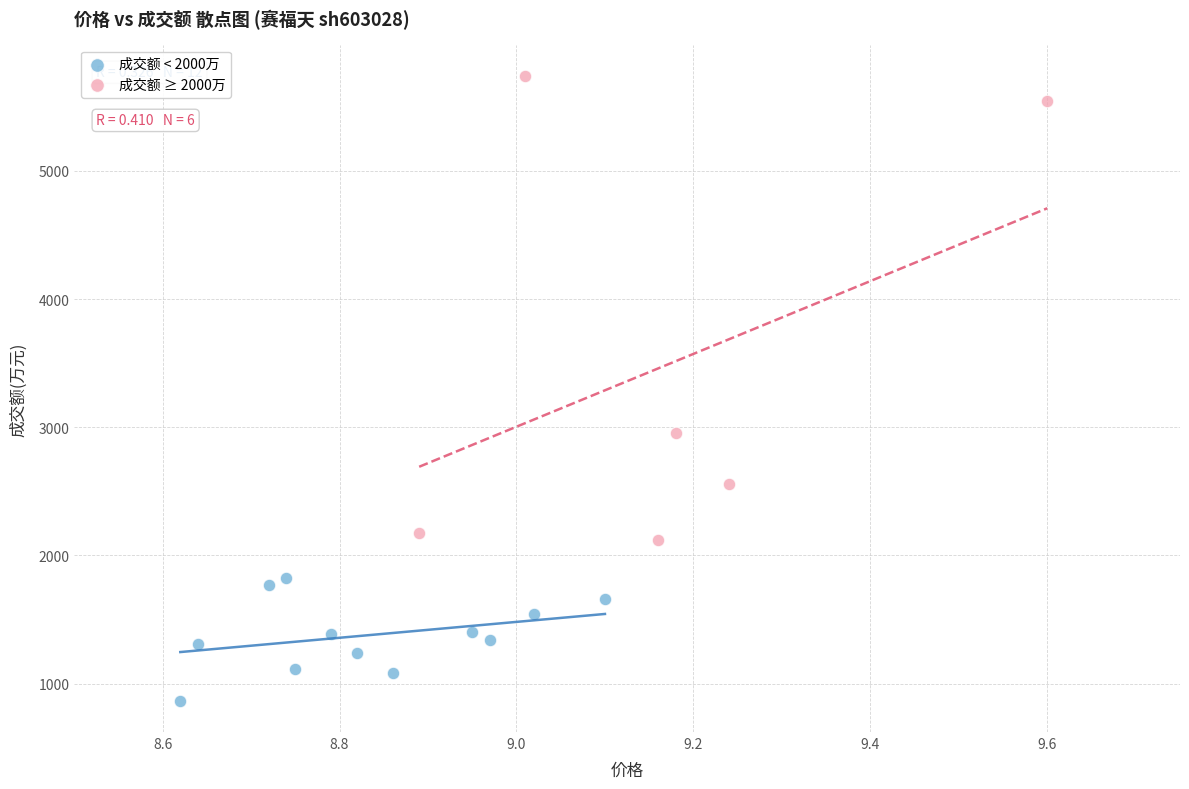

What are all the series names shown in the legend?

成交额 < 2000万, 成交额 ≥ 2000万